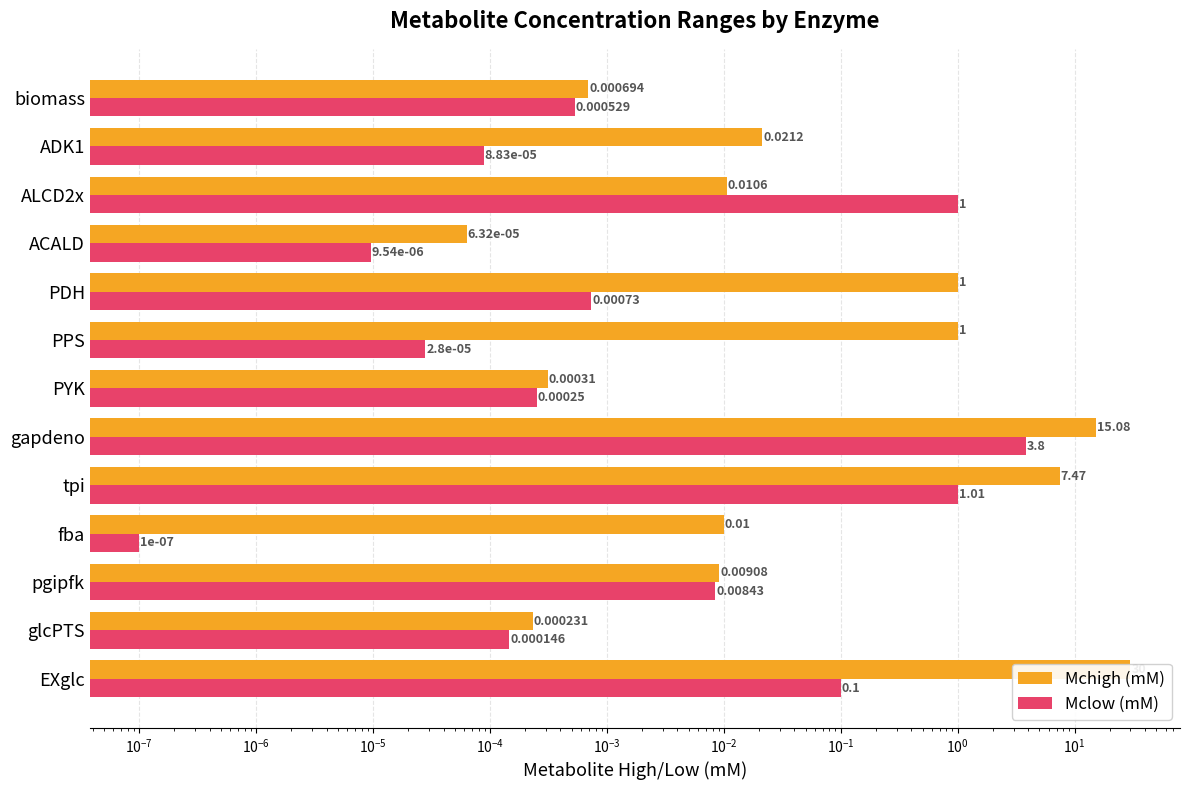

Is the value of Mchigh (mM) at ACALD greater than the value of Mclow (mM) at ACALD?

Yes